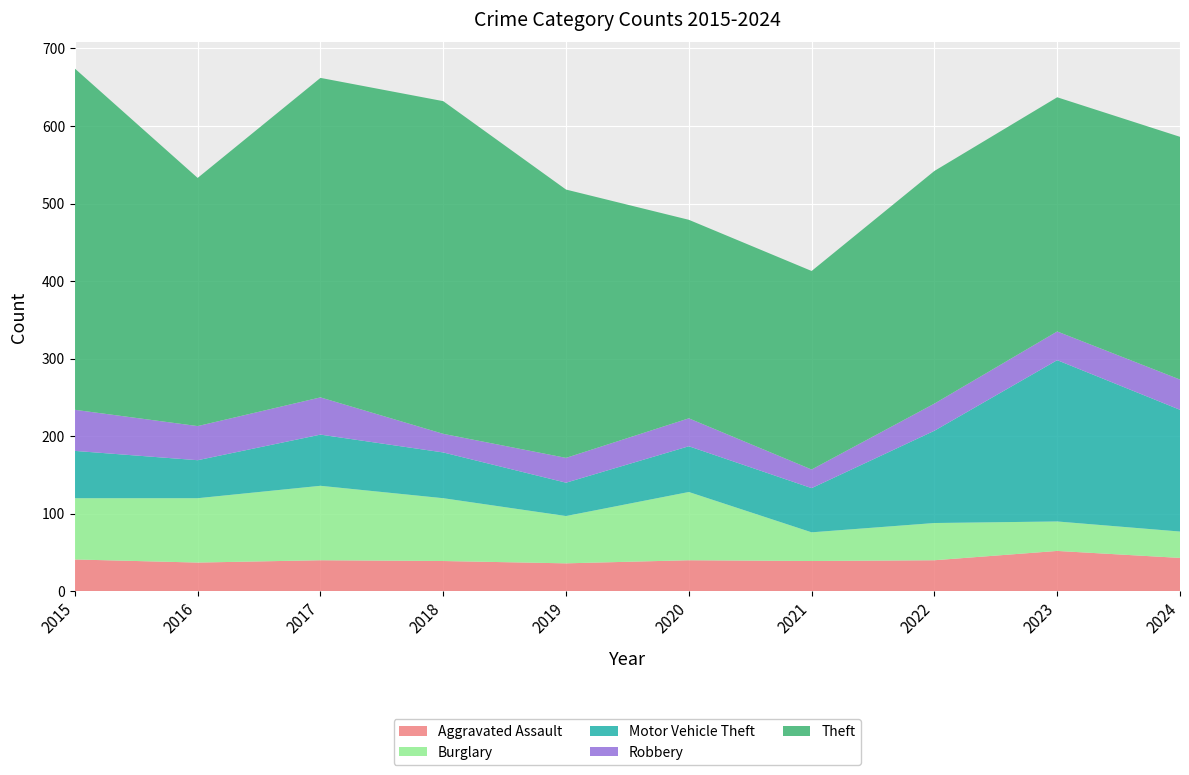

Reading left to right, what are all the values shown in this chart?

Aggravated Assault: 41	37	40	39	36	40	39	40	52	43
Burglary: 79	83	96	81	61	88	37	48	38	34
Motor Vehicle Theft: 61	49	66	59	43	59	57	119	208	157
Robbery: 53	44	48	24	32	36	24	35	37	39
Theft: 440	320	412	429	346	256	256	300	302	313